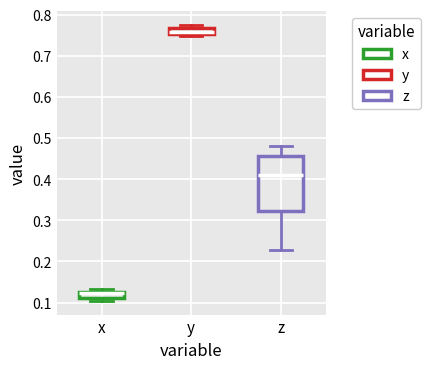

Reading left to right, transcribe this box plot: for each box, give where its median line is, the range the box spans, and where its two whiskers end, as read against the y-axis. The values are not printed on the chart, so give them approximately, as read against the axis.

x: median 0.12, box 0.11 to 0.13, whiskers 0.10 to 0.13 (just above the box's upper edge)
y: median 0.76, box 0.75 to 0.77, whiskers 0.75 (just below the box's lower edge) to 0.78
z: median 0.41, box 0.32 to 0.46, whiskers 0.23 to 0.48